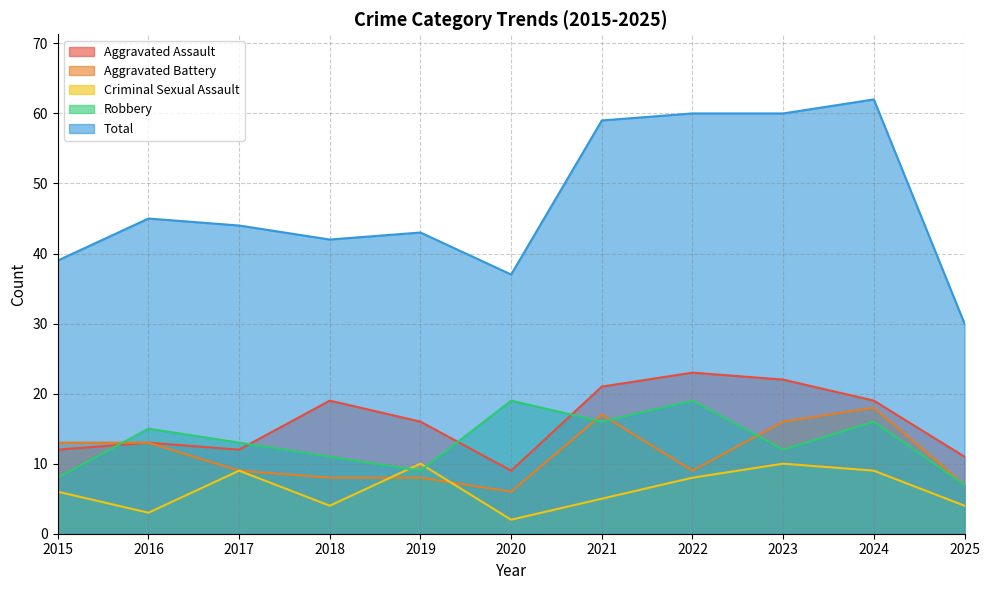

Does the chart display data point markers on the line(s)?

No